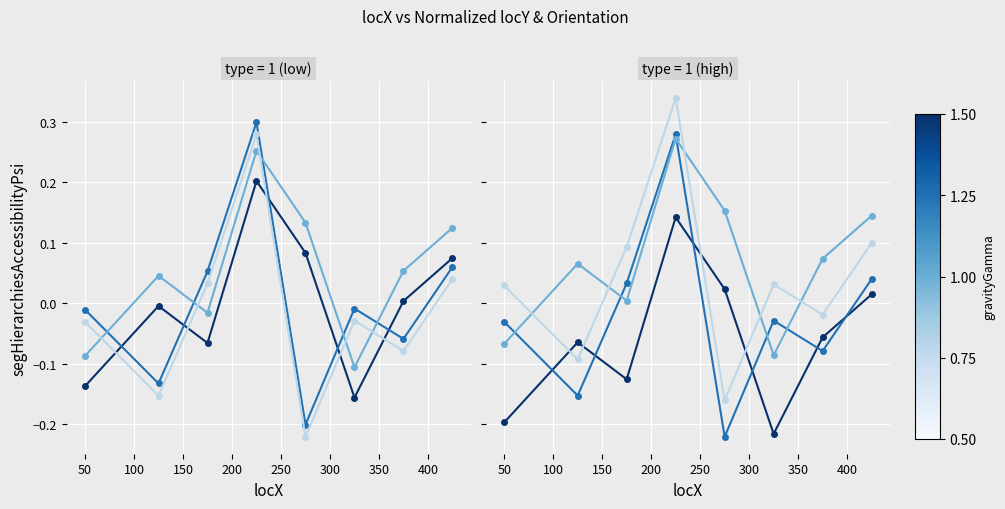

What is the total value across all series at 300?

-0.1